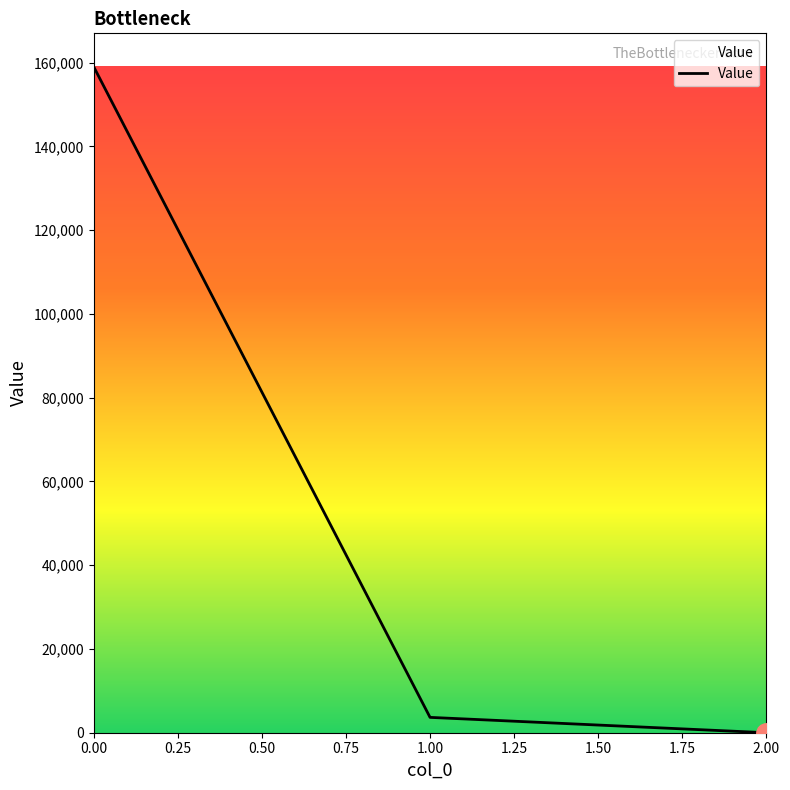

What is the change in value from 0.00 to 1.00?

-155399.1